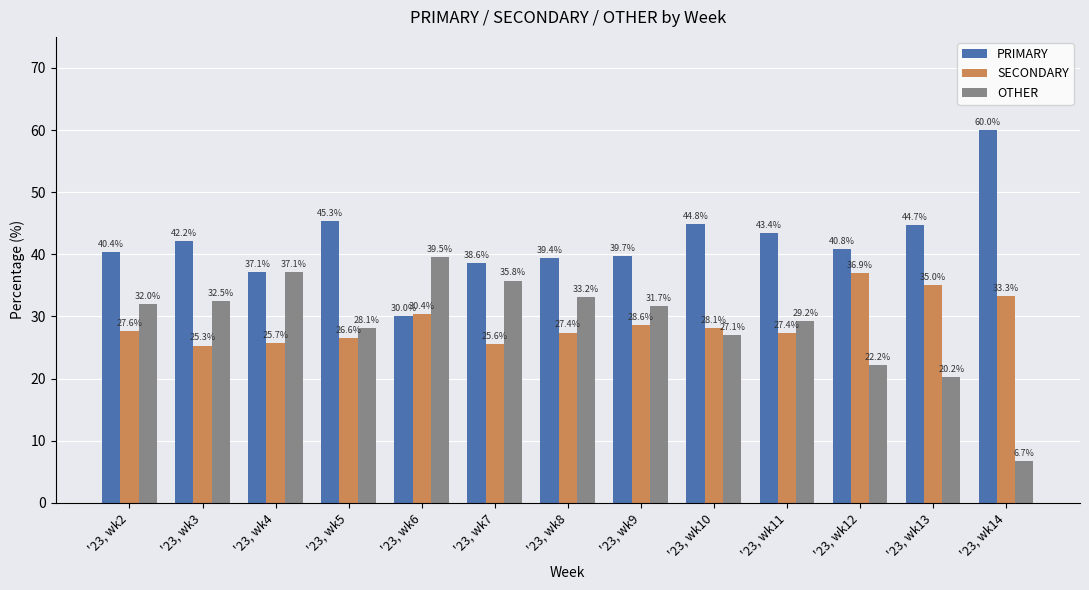

How many data points in OTHER are above 31?

7